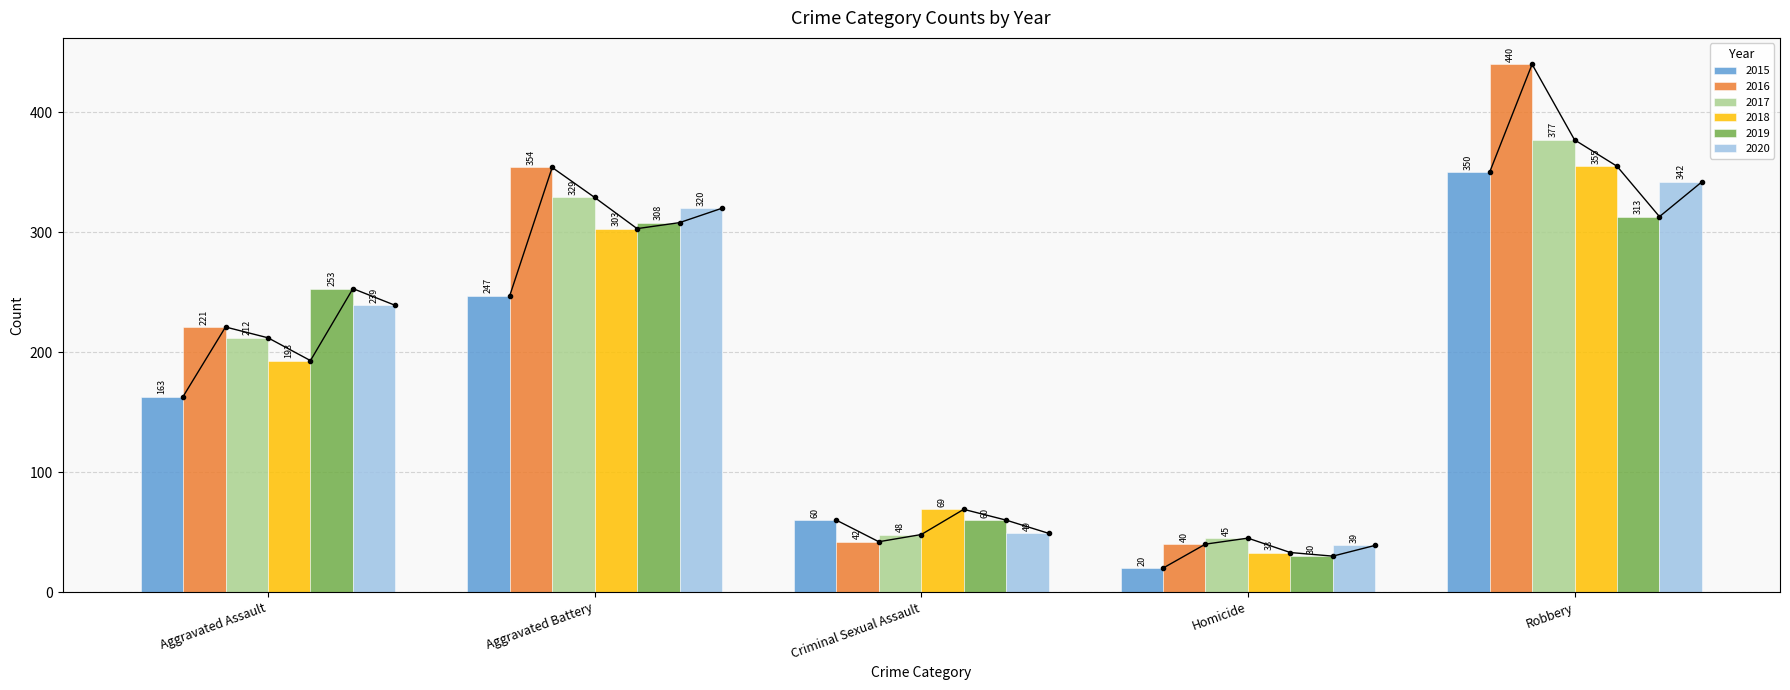

Which has a higher value, Aggravated Battery or Aggravated Assault?

Aggravated Battery